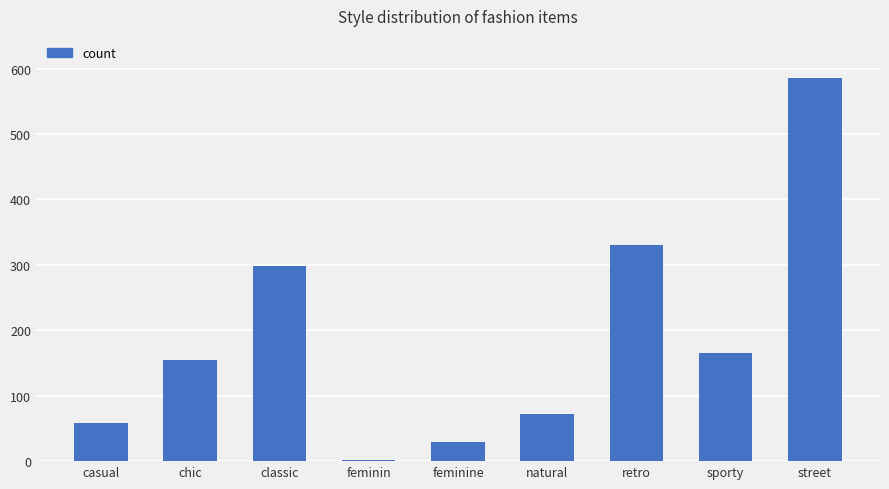

Is it true that the value at street is 586?

True